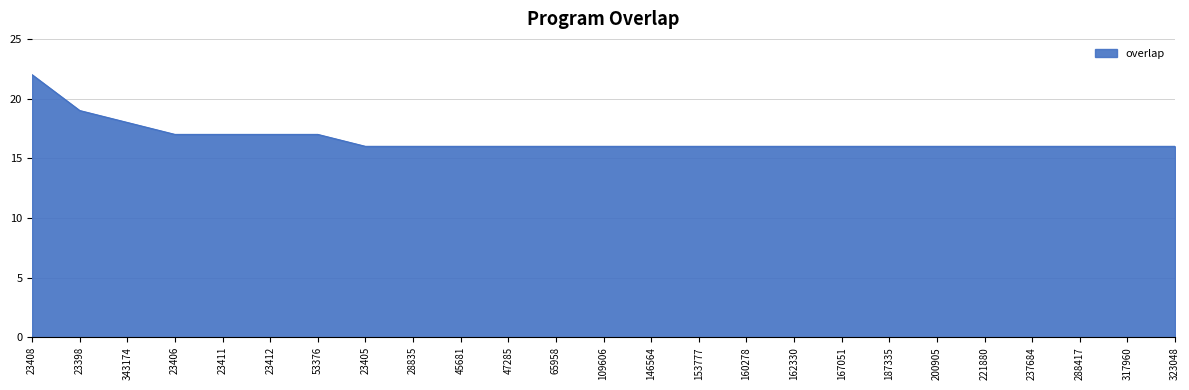

The value at 23398 is 19. True or false?

True